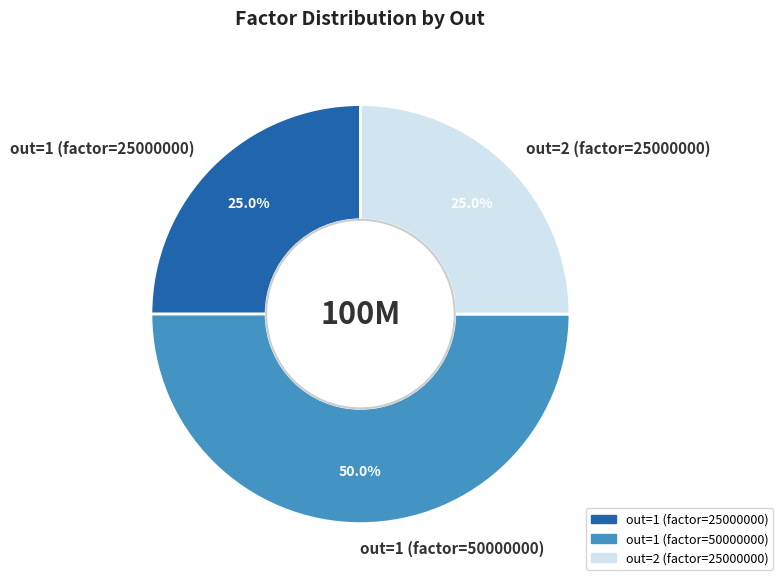

How many segments does this pie chart have?

3